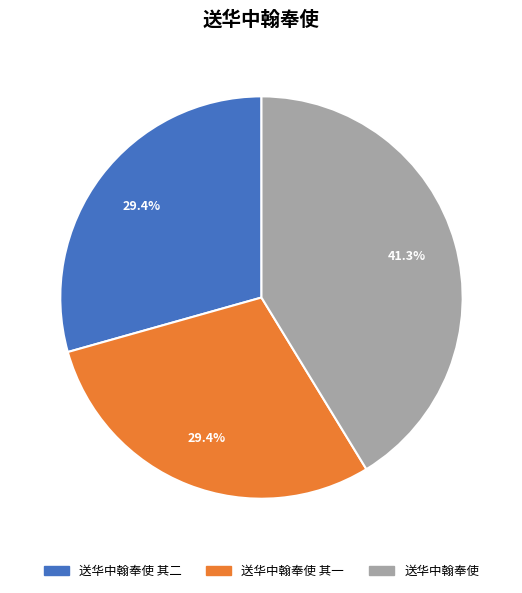

The 送华中翰奉使 其一 slice represents 29% of the pie. True or false?

True